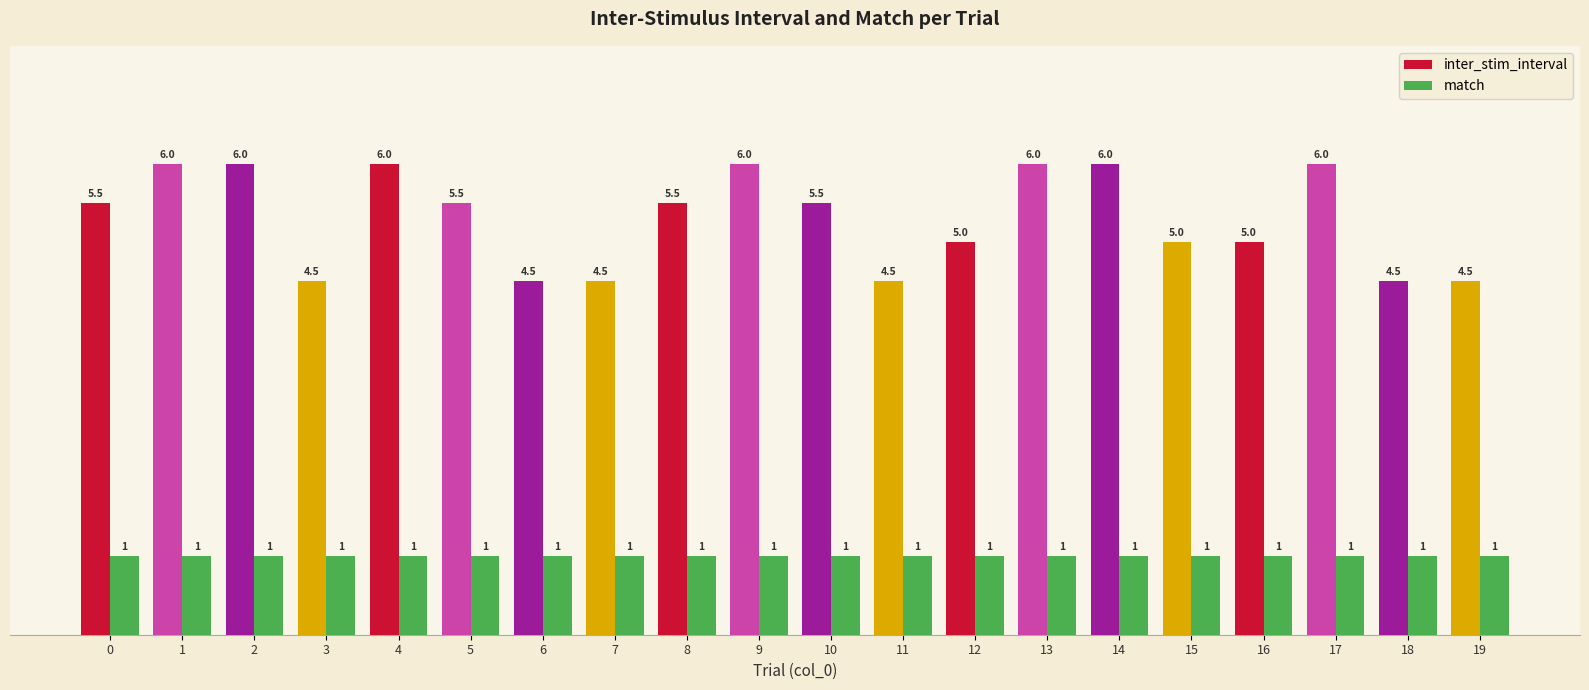

Reading left to right, what are all the values shown in this chart?

inter_stim_interval: 0=5.5	1=6.0	2=6.0	3=4.5	4=6.0	5=5.5	6=4.5	7=4.5	8=5.5	9=6.0	10=5.5	11=4.5	12=5.0	13=6.0	14=6.0	15=5.0	16=5.0	17=6.0	18=4.5	19=4.5
match: 0=1.0	1=1.0	2=1.0	3=1.0	4=1.0	5=1.0	6=1.0	7=1.0	8=1.0	9=1.0	10=1.0	11=1.0	12=1.0	13=1.0	14=1.0	15=1.0	16=1.0	17=1.0	18=1.0	19=1.0